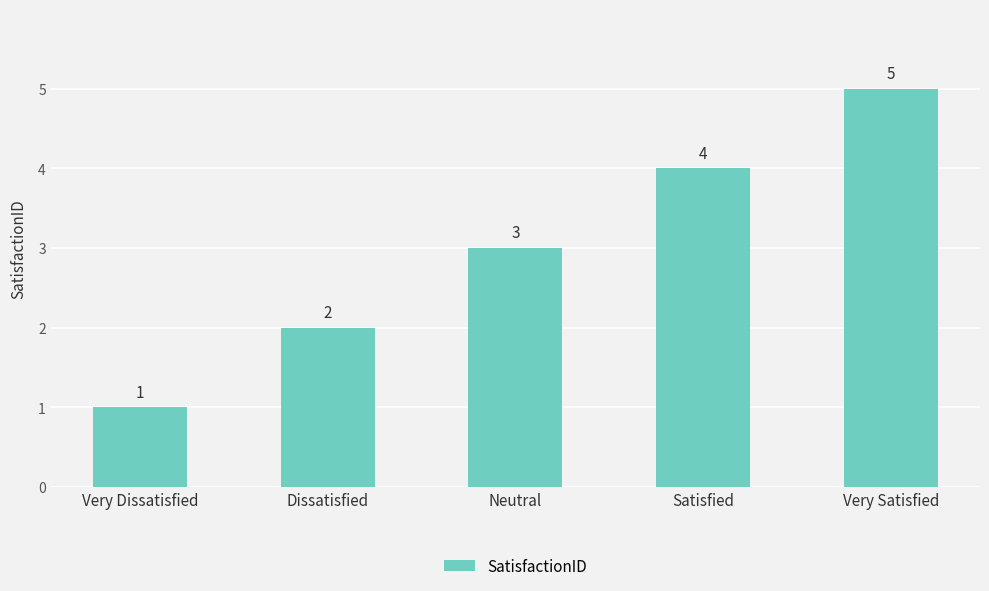

What is the label of the 5th bar from the right?

Very Dissatisfied